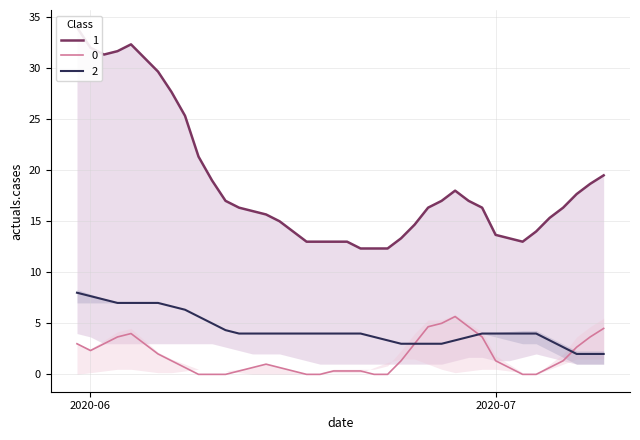

What is the maximum value for 2?

8.0